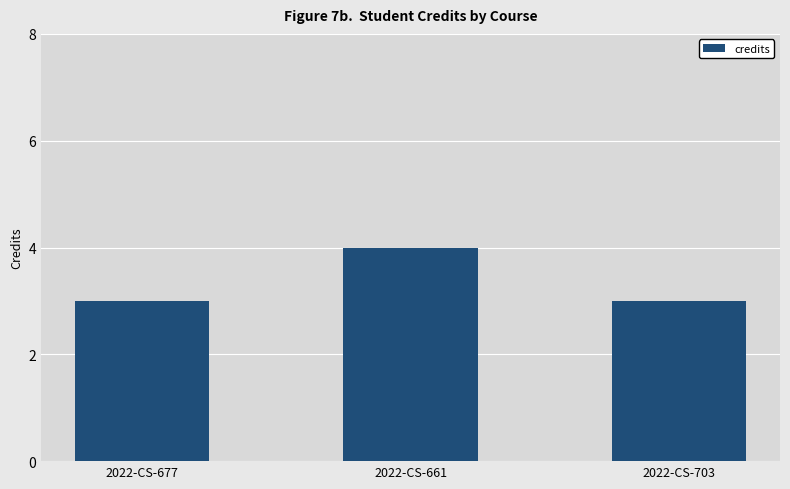

What is the maximum value shown in the chart?

4